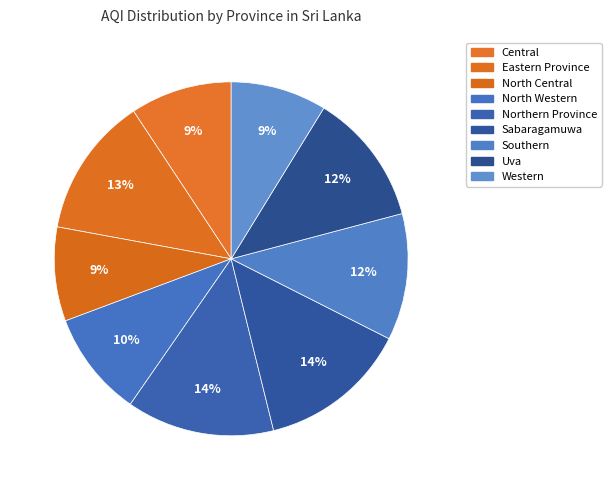

Is it true that Northern Province is 14% of the pie?

True